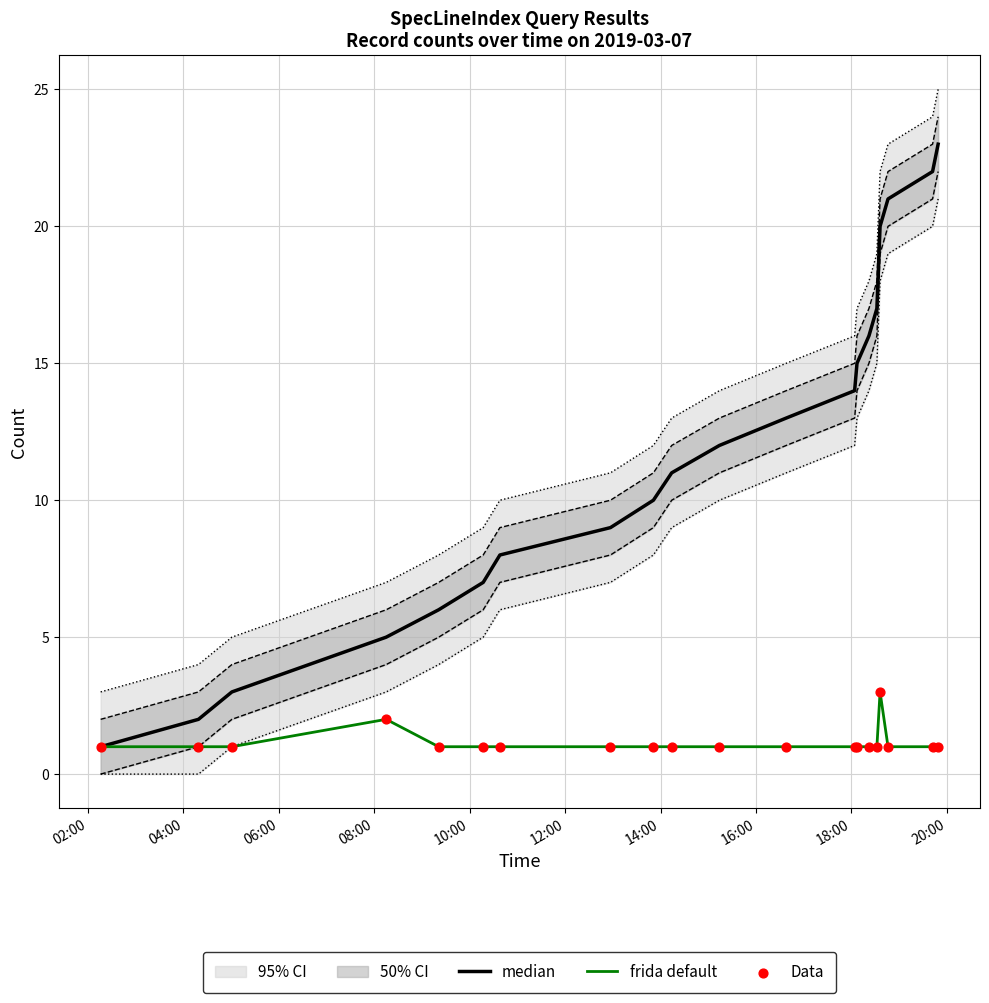

Which series reaches the minimum Y coordinate?

median